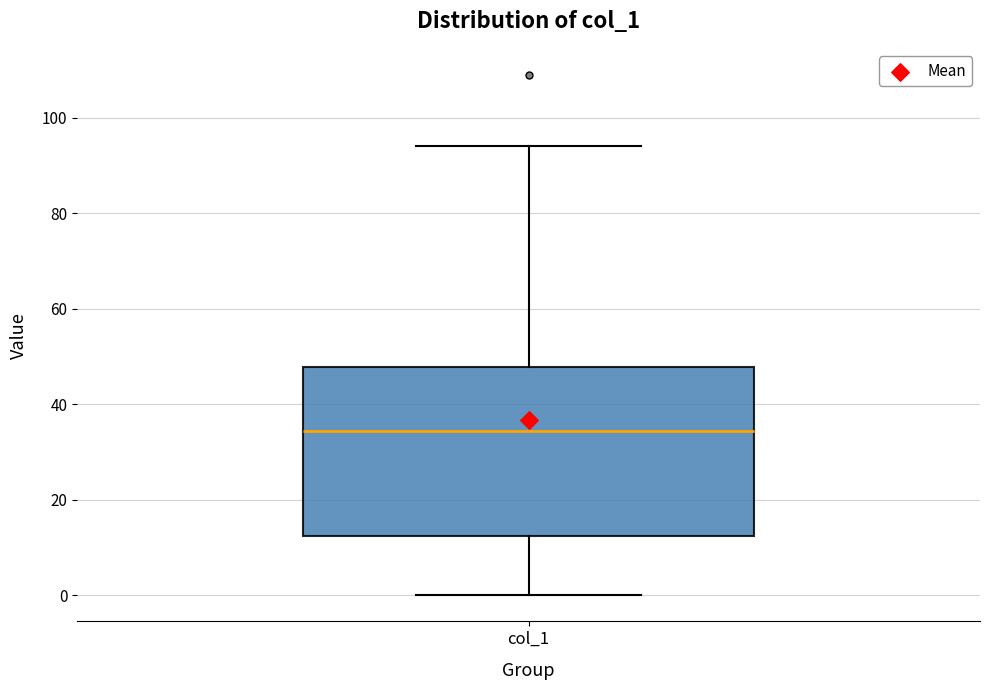

Where does the upper whisker of the box for col_1 end on the y-axis? The values are not printed on the chart, so give them approximately, as read against the axis.

94